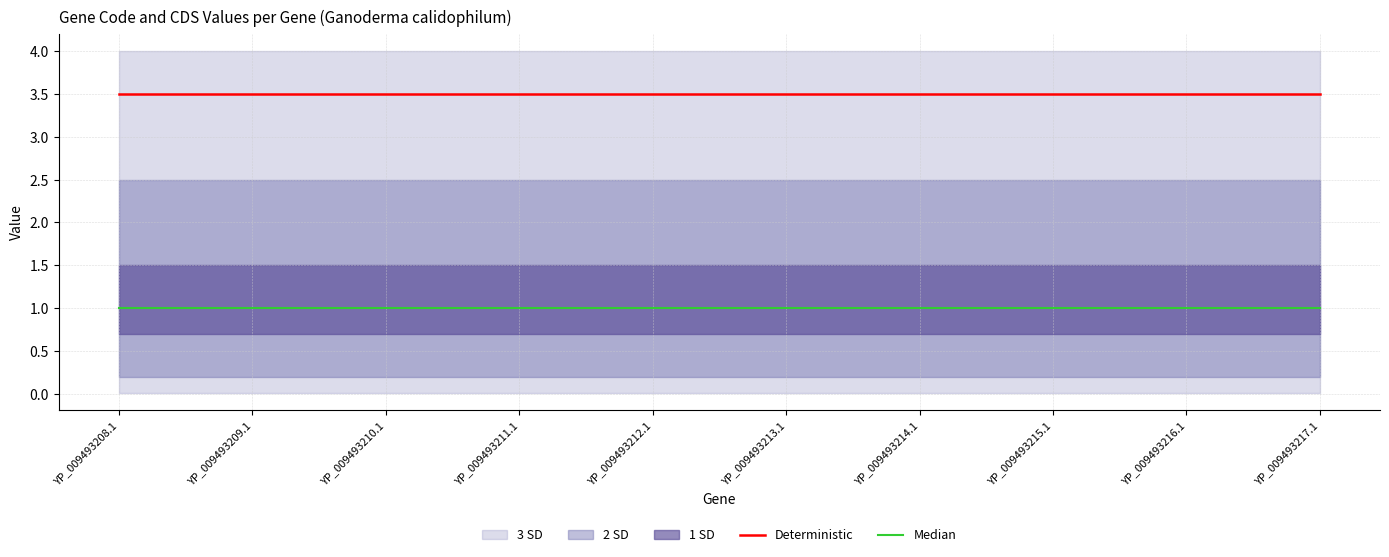

At which label does Median reach its peak?

YP_009493208.1